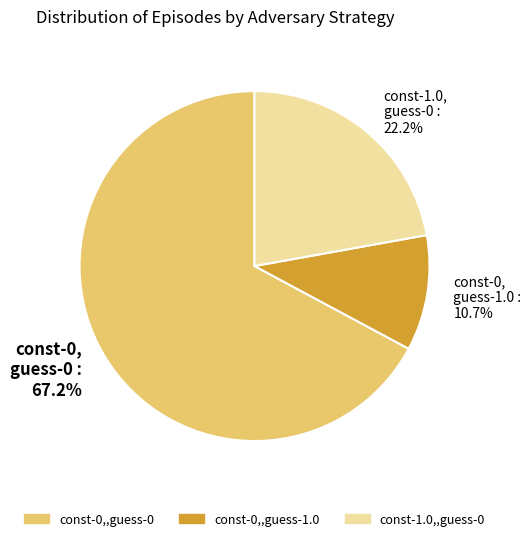

Combined, what portion of the pie is const-1.0, guess-0 : 22.2% and const-0, guess-0 : 67.2%?

89.3%